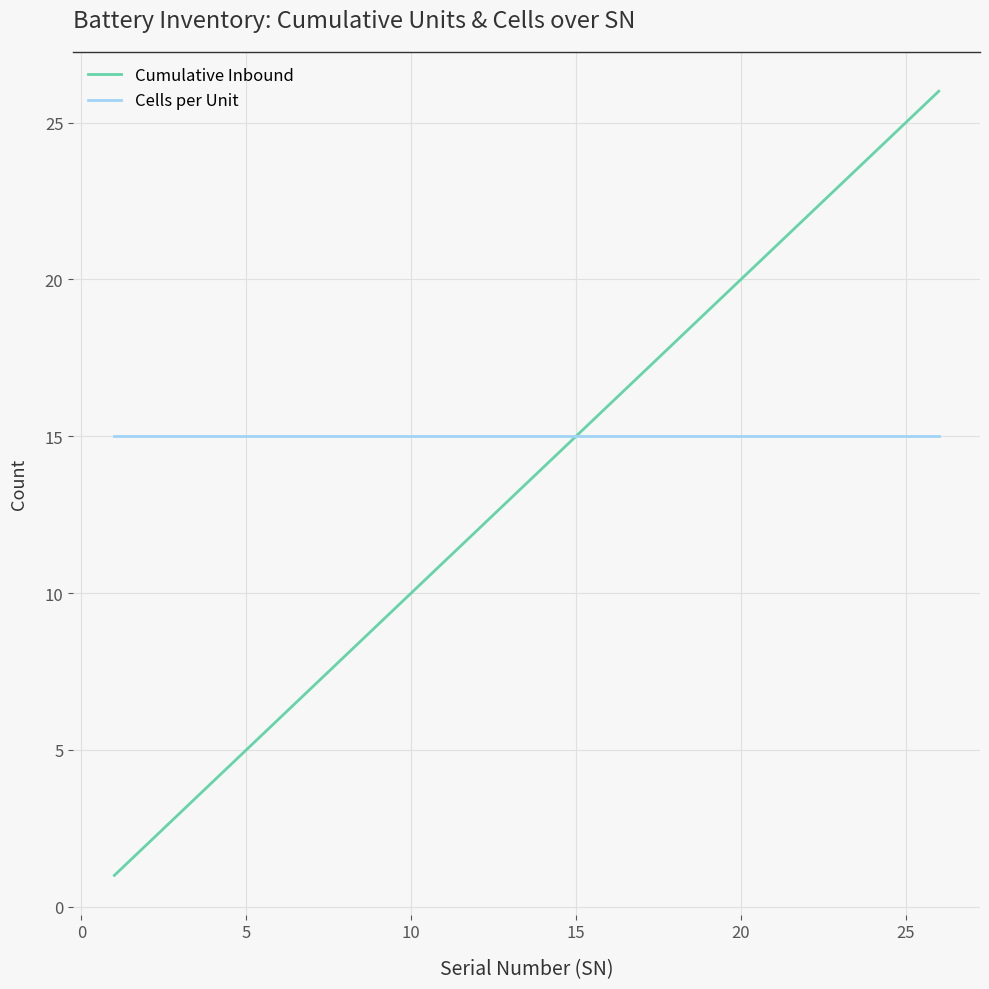

Which series has the largest range (max minus min)?

Cumulative Inbound